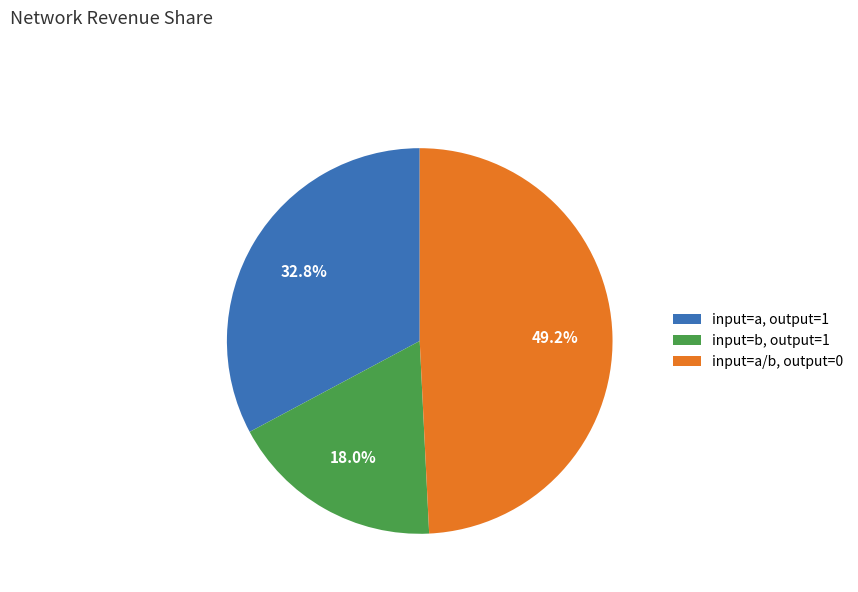

Count the number of slices in the pie.

3